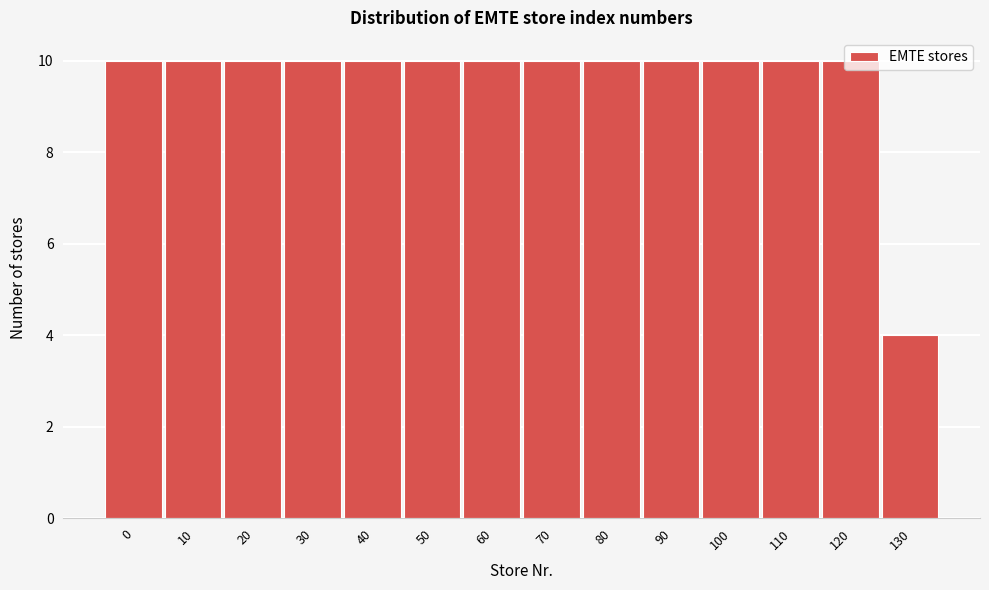

The chart shows a value of 4 at 100. True or false?

False